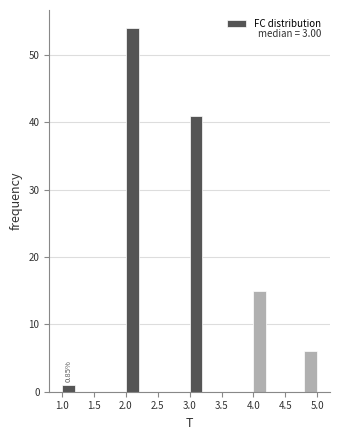

Over which range of the x-axis is the bar tallest?

2.0 to 2.2